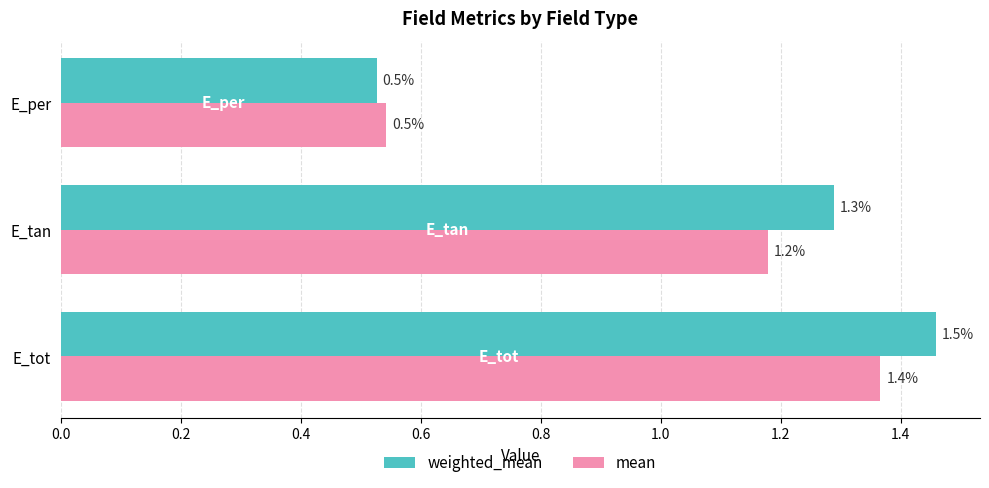

What is the sum of all mean values?

3.1